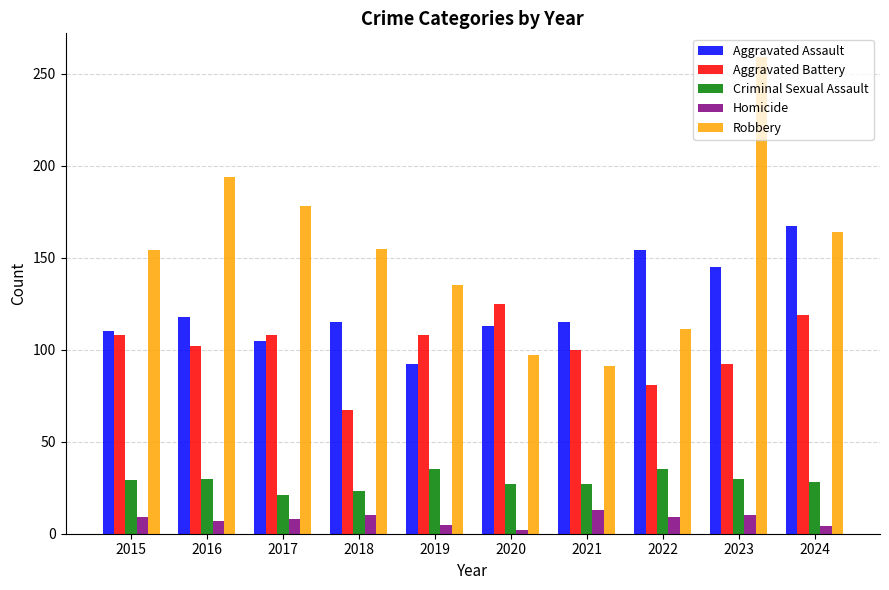

What is the spread (max minus min) of values at 2017?

170